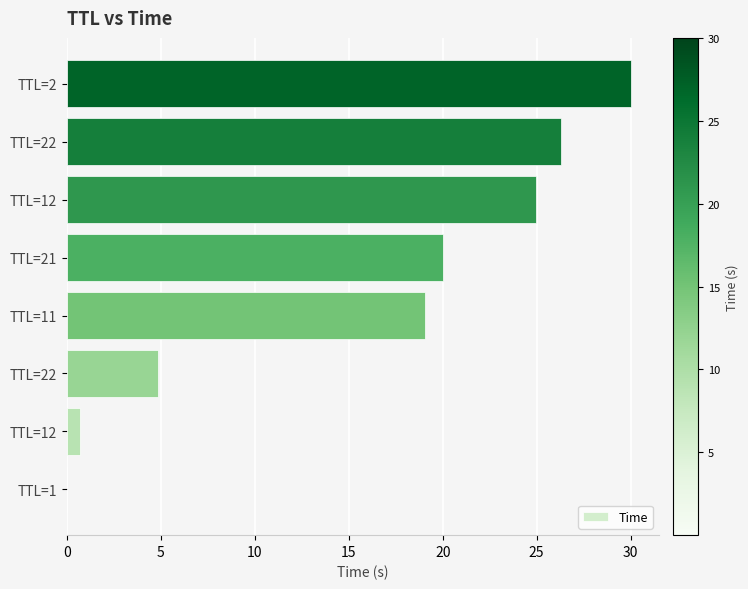

Count the number of values greater than 20.

4